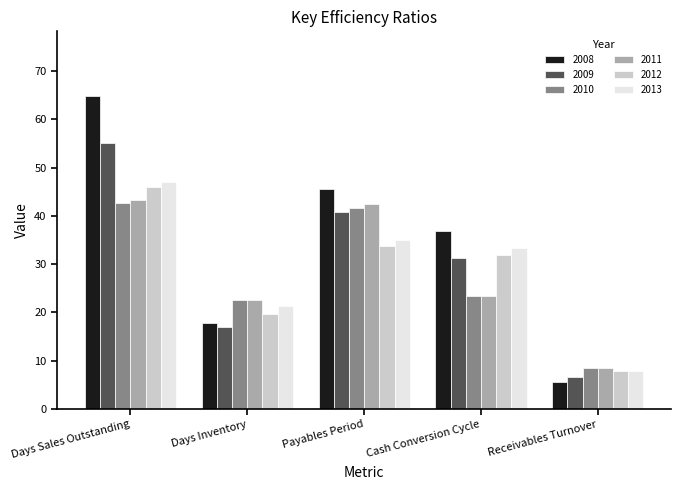

At which category is the sum across all series the highest?

Days Sales Outstanding